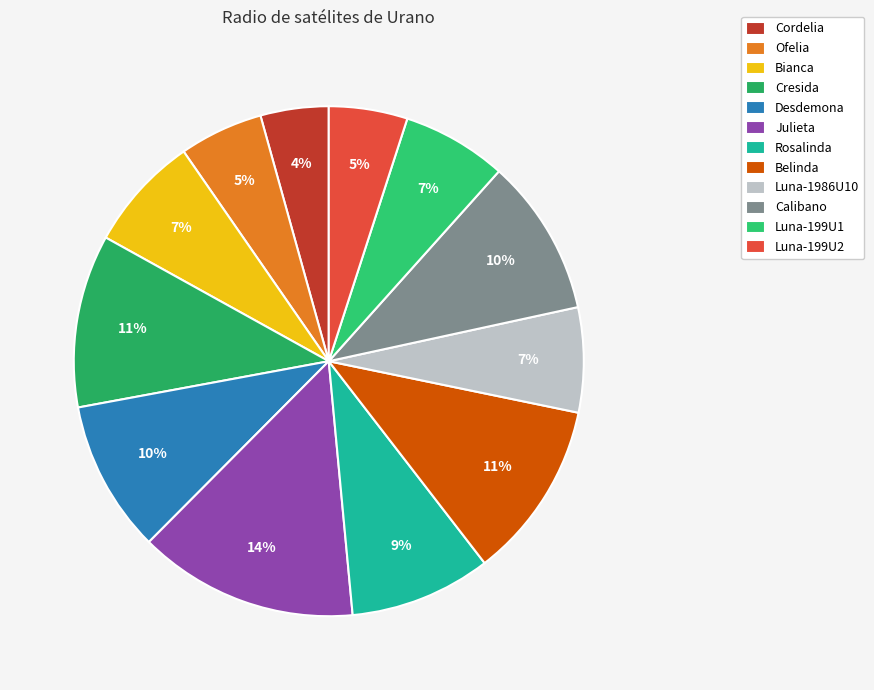

Is it true that Rosalinda is 9% of the pie?

True